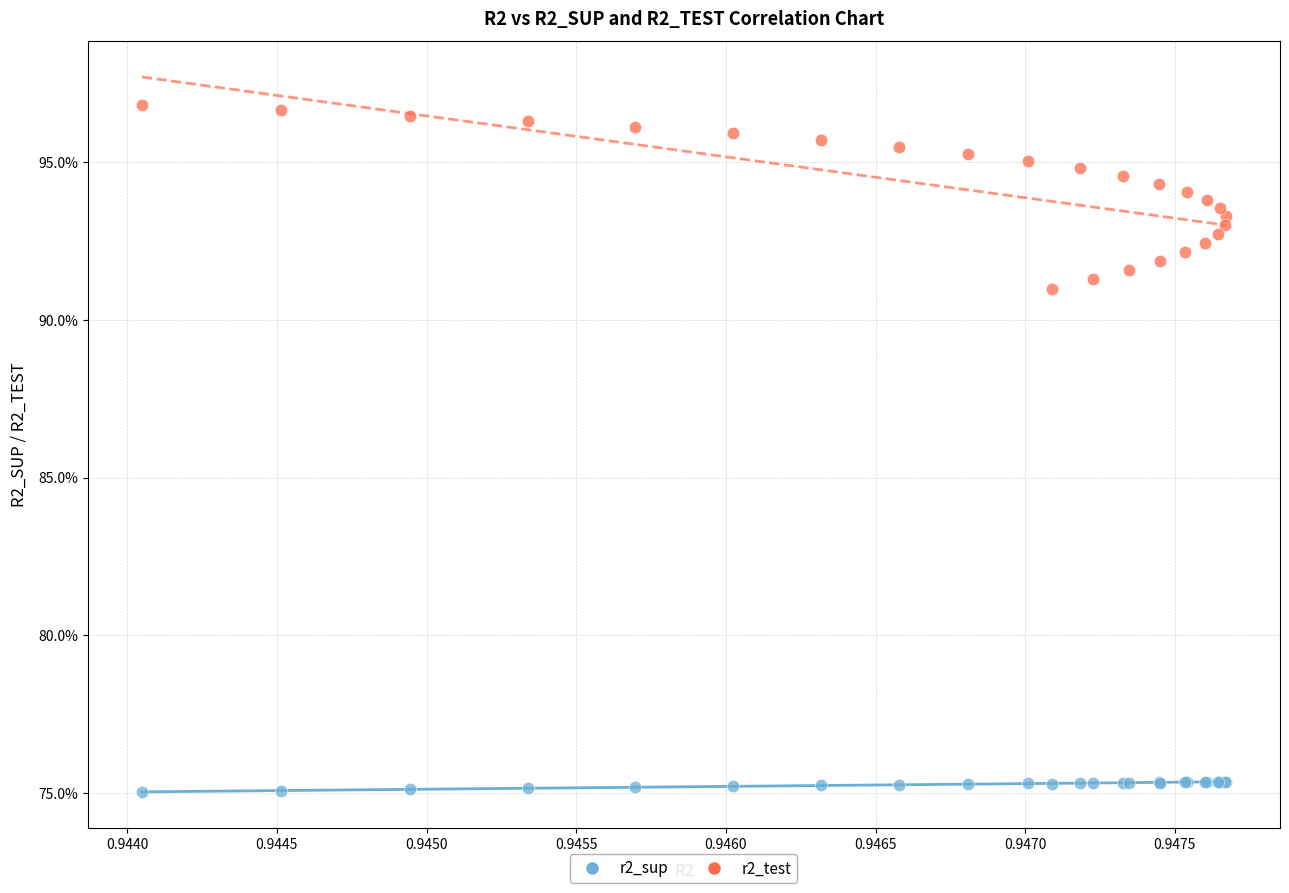

What are all the series names shown in the legend?

r2_sup, r2_test